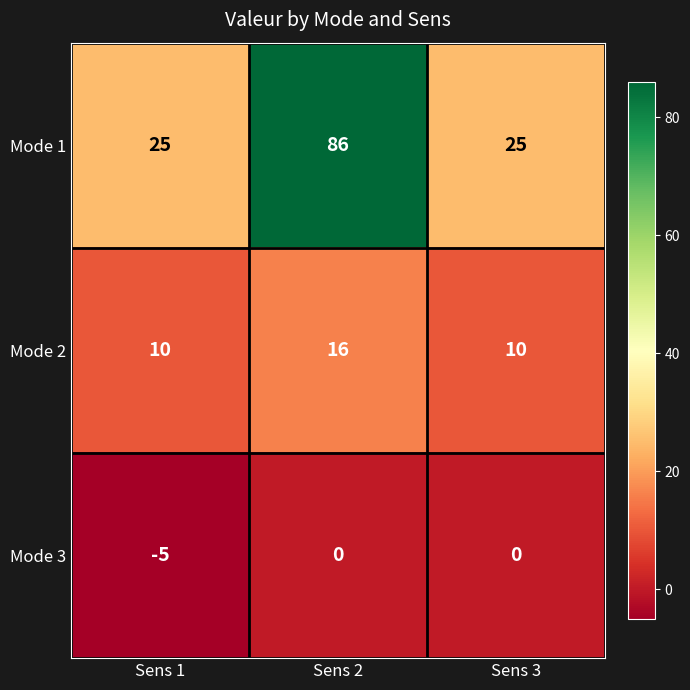

Read the Mode 2 value at Sens 2.

16